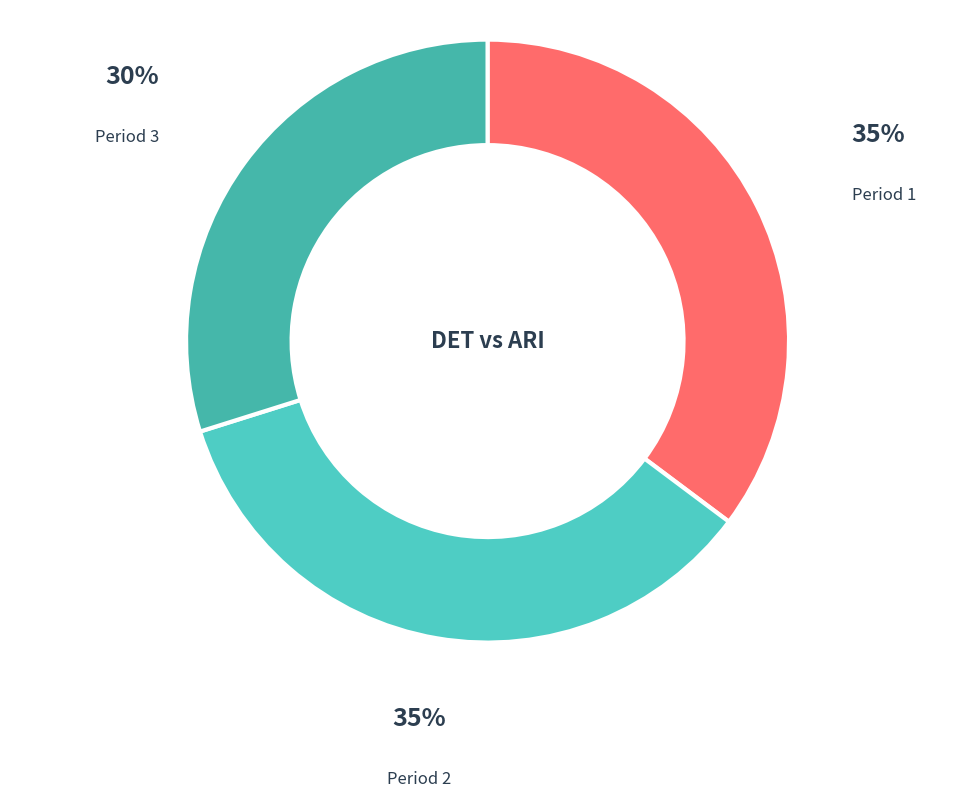

What is the smallest slice in the pie chart?

Period 3